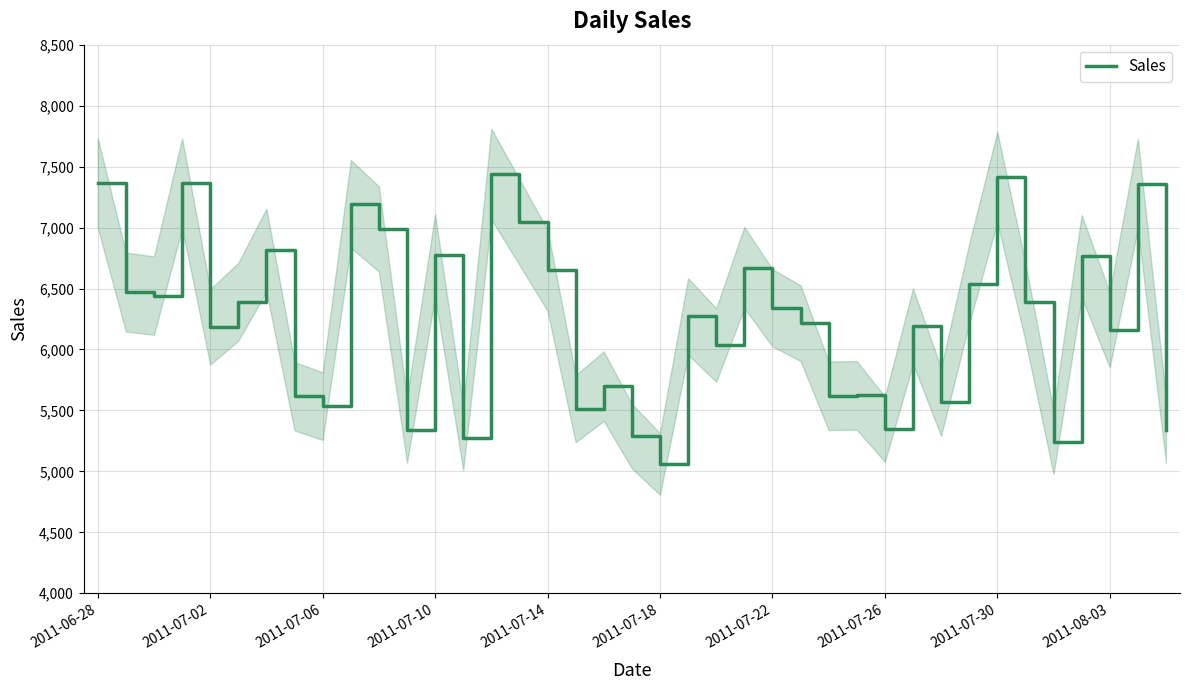

What is the maximum value for Sales?

7439.0